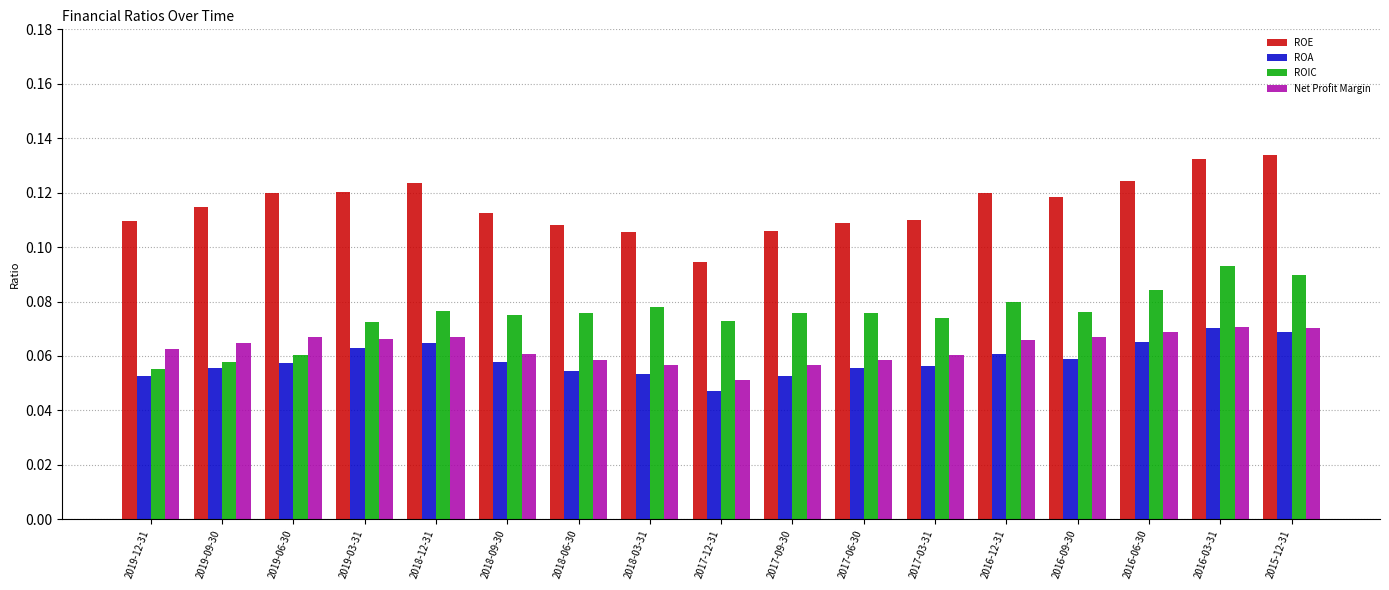

Rank the series at 2016-09-30 from highest to lowest value.

ROE, ROIC, Net Profit Margin, ROA